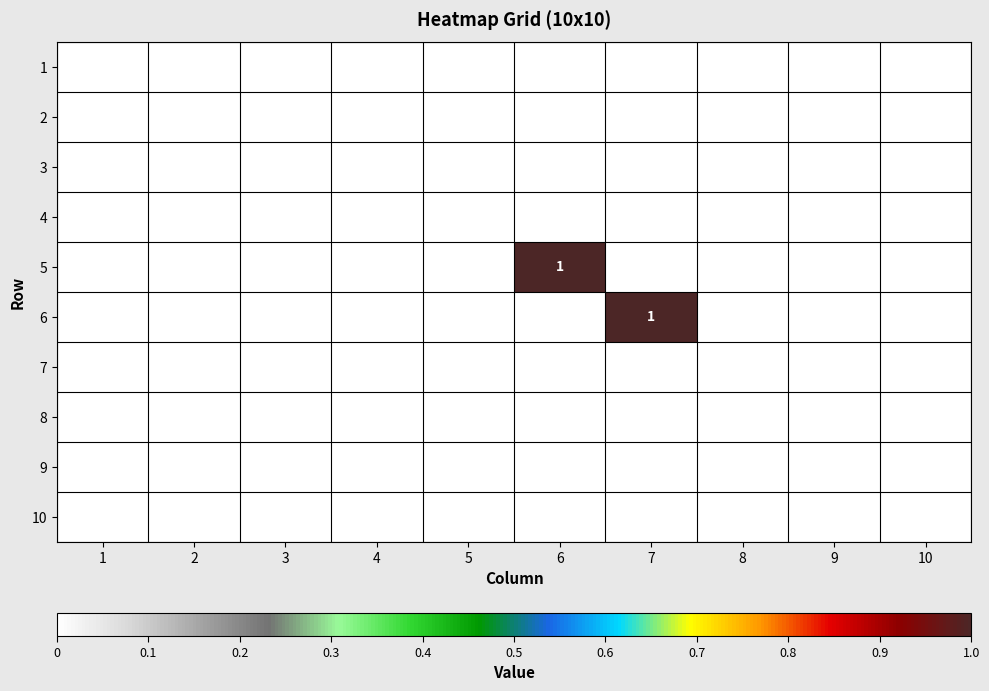

How many series are shown in this chart?

10